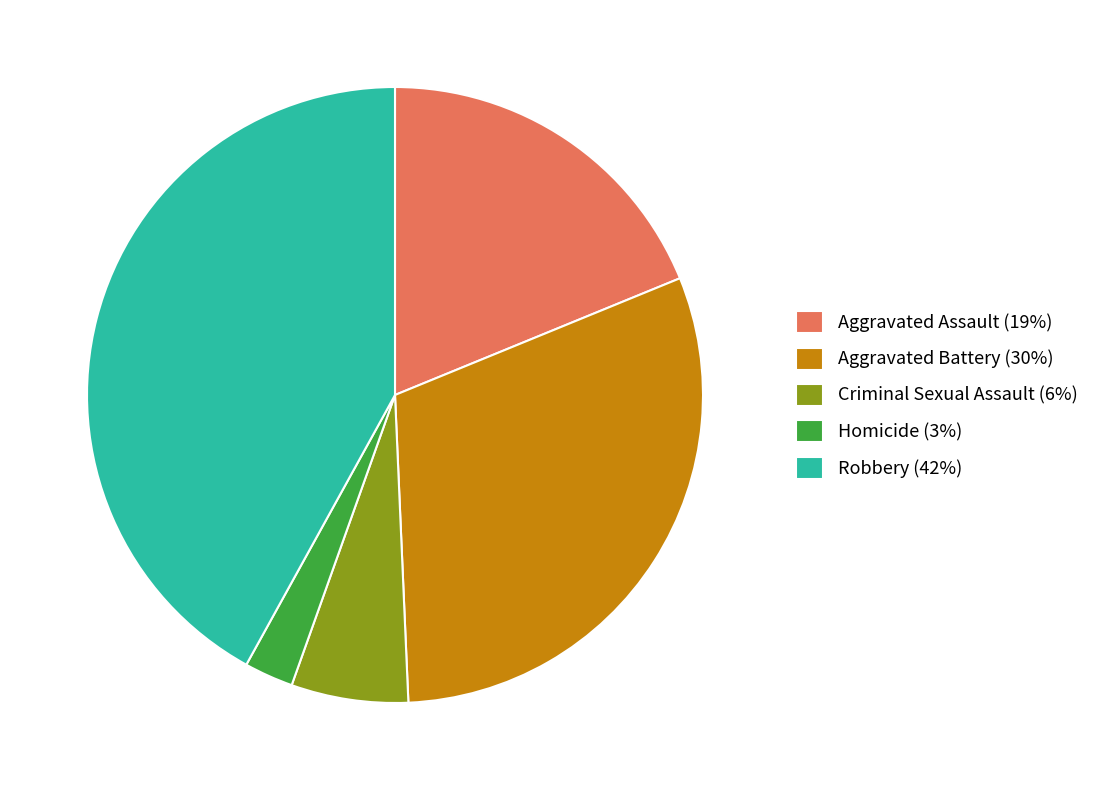

Is Aggravated Assault (19%) the majority of the pie?

No